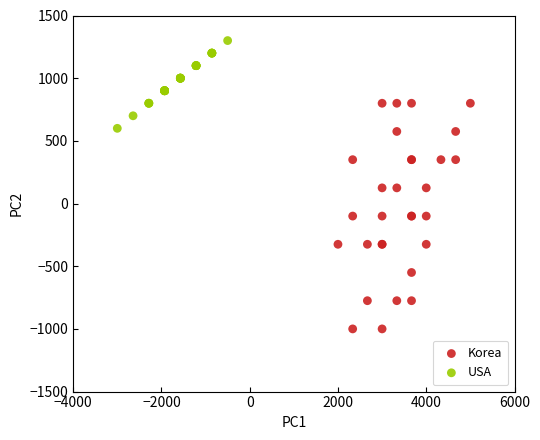

Which series has the widest spread of Y values?

Korea